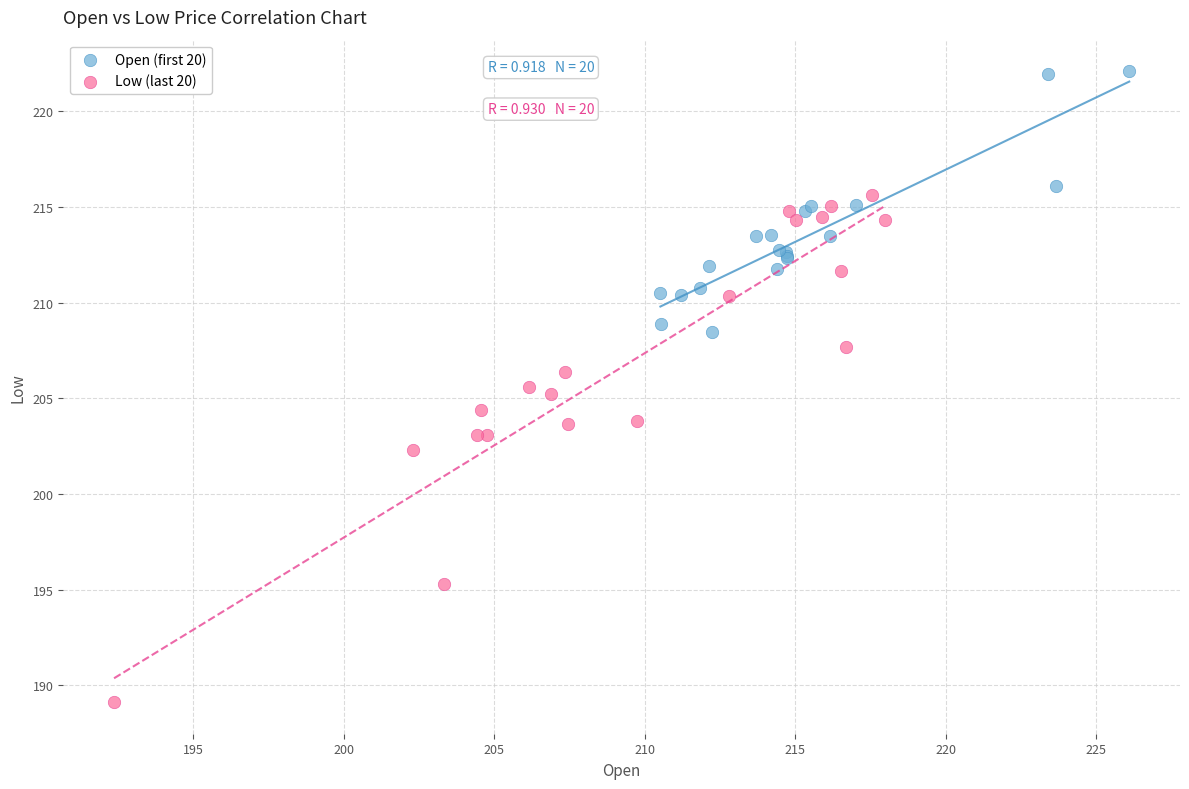

Which series contains the highest Y value?

Open (first 20)